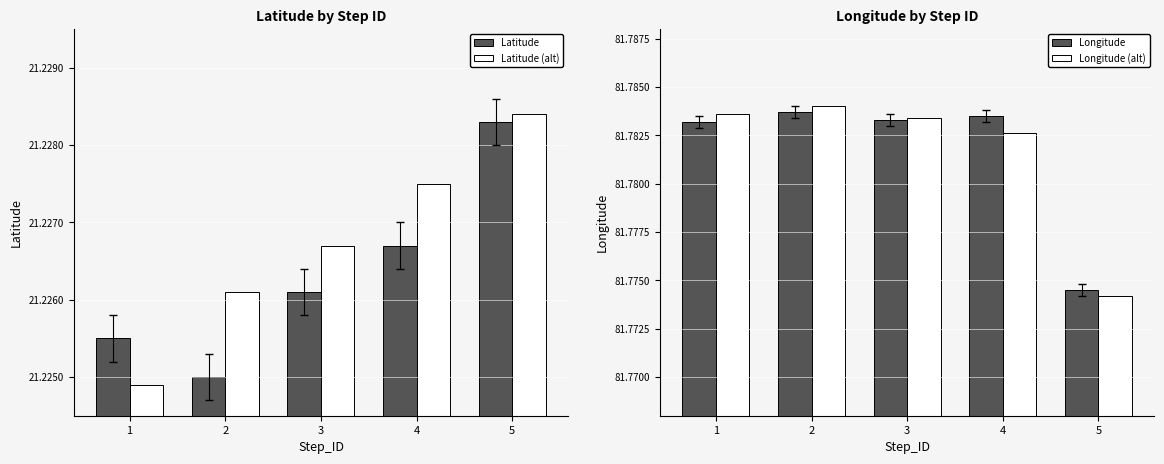

What are all the series names shown in the legend?

Latitude, Latitude (alt), Longitude, Longitude (alt)